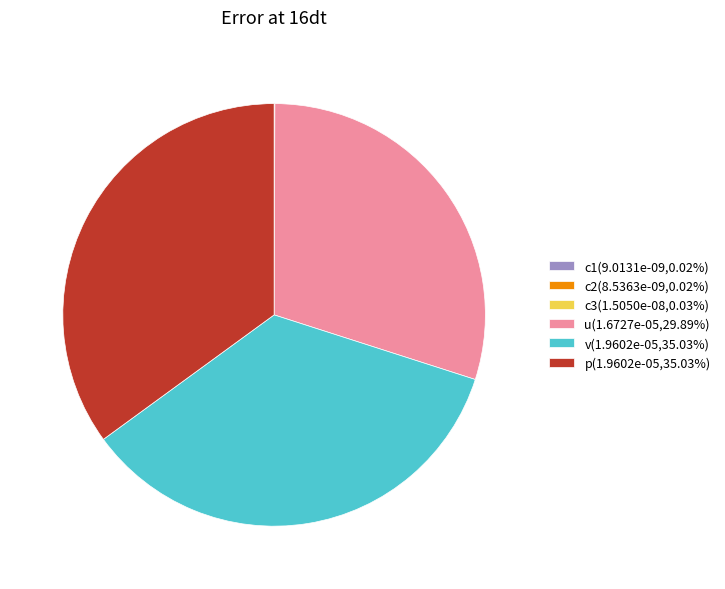

Is p(1.9602e-05,35.03%) the majority of the pie?

No